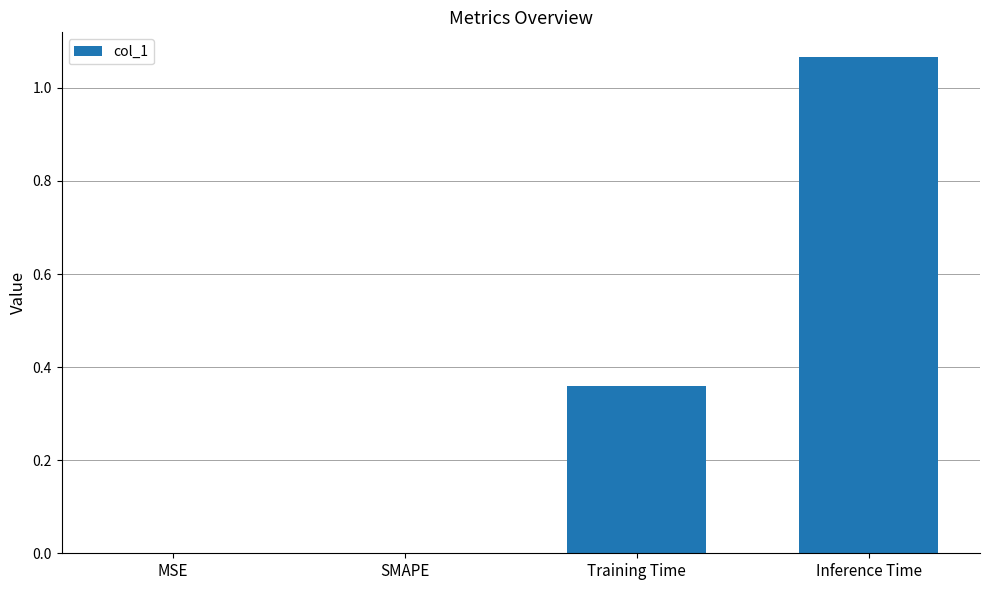

What is the sum of all values?

1.4